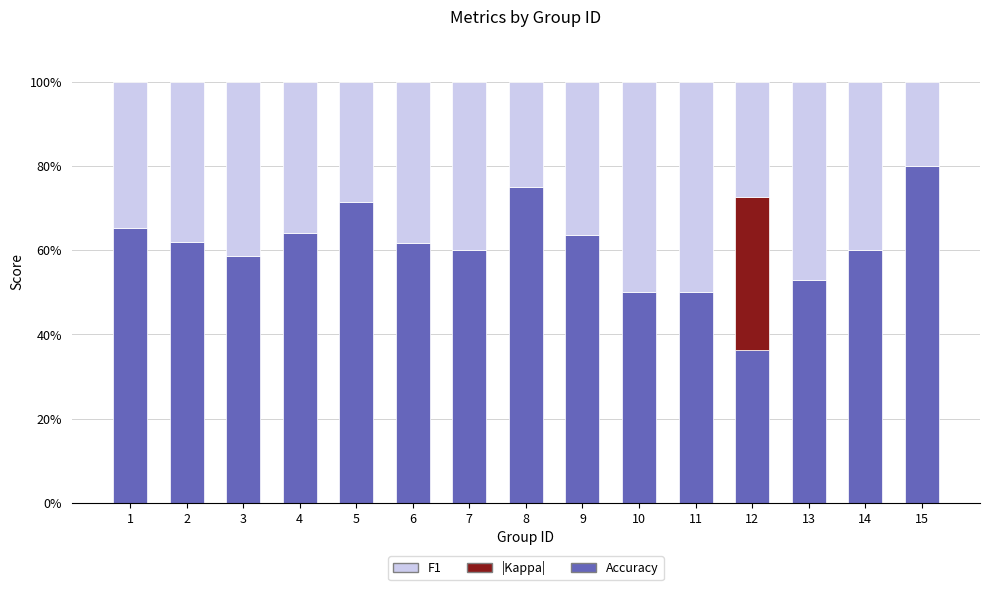

The value of |Kappa| at 5 is 0.1. True or false?

False